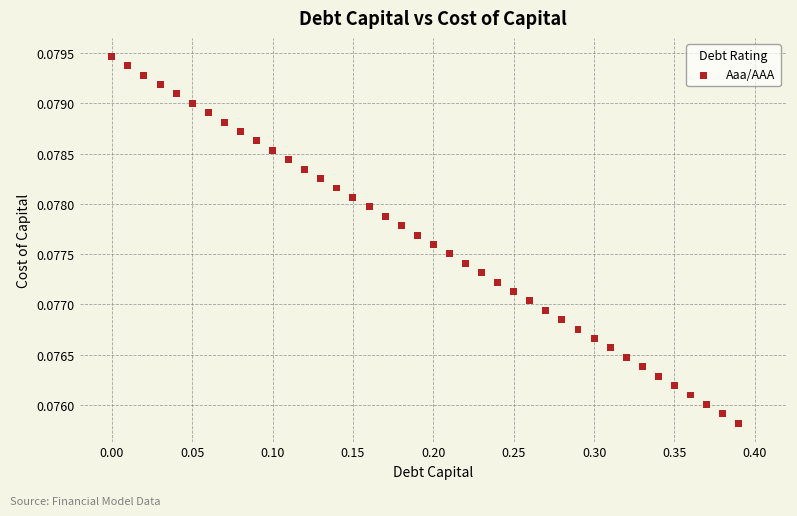

What is the range of X values (max minus min)?

0.4